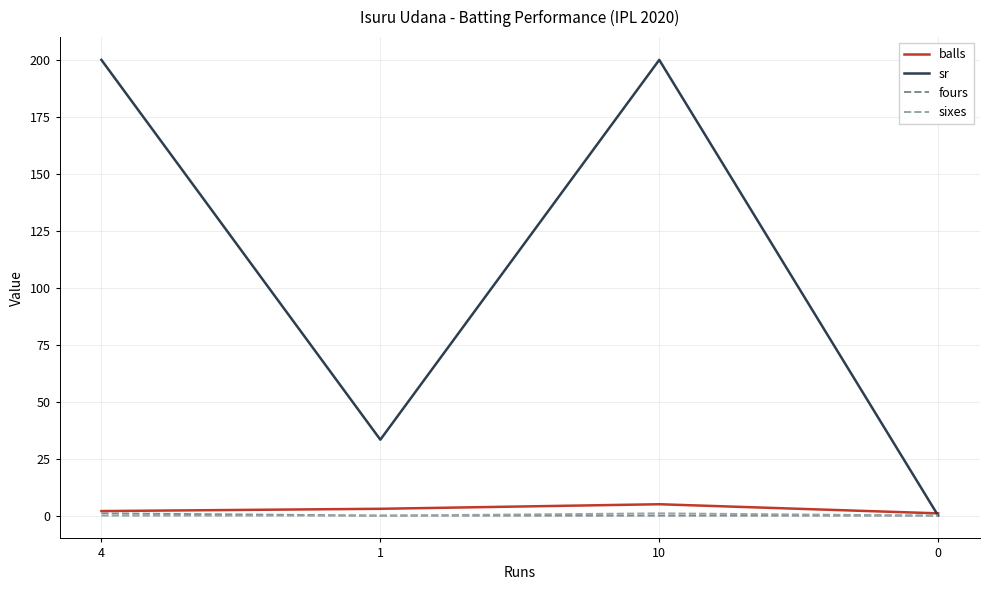

Is it true that sixes equals 0.0 at 0?

True